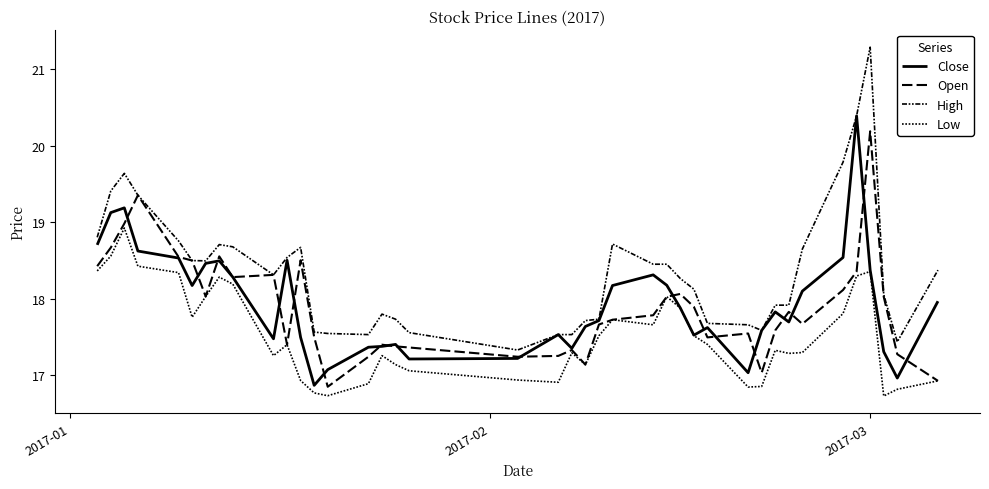

Does the chart have visible grid lines?

No